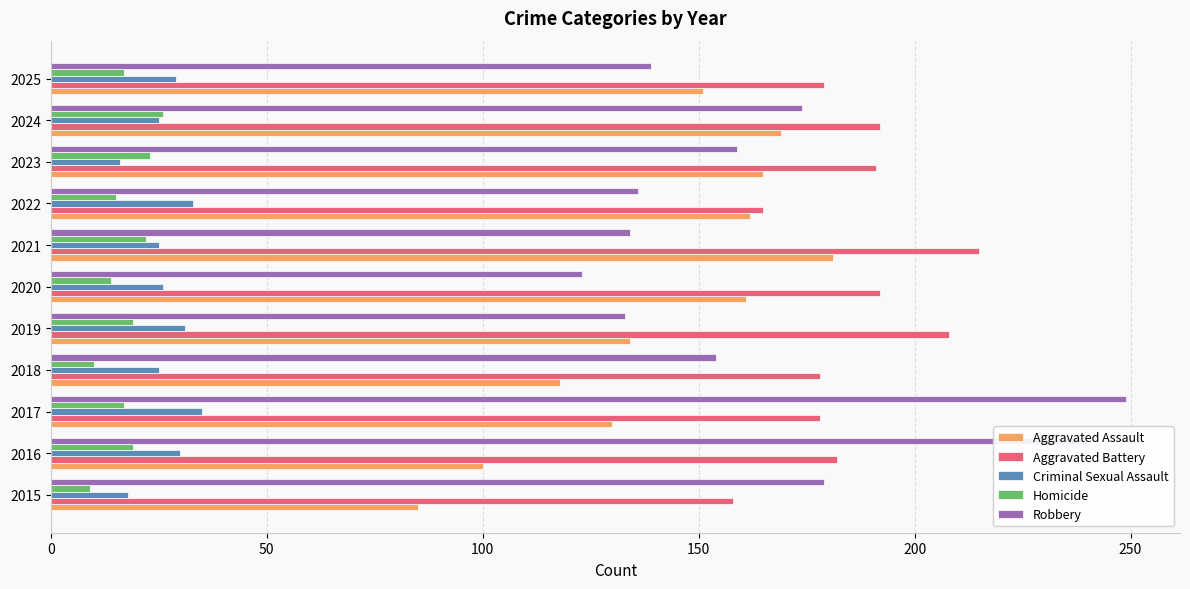

What is the difference between the maximum and second lowest values in the Criminal Sexual Assault series?

17